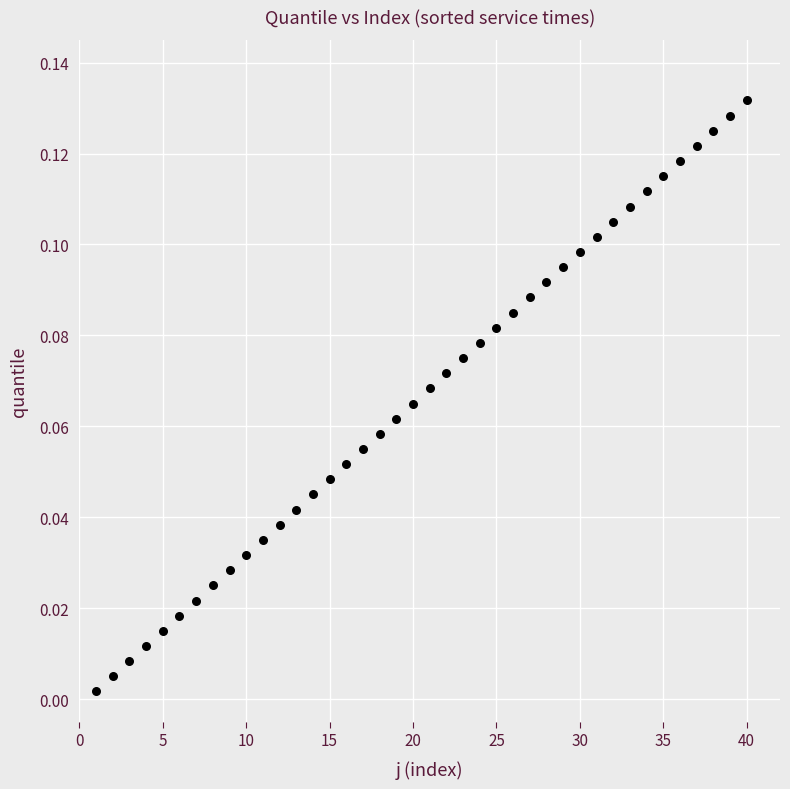

What is the range of X values (max minus min)?

39.0